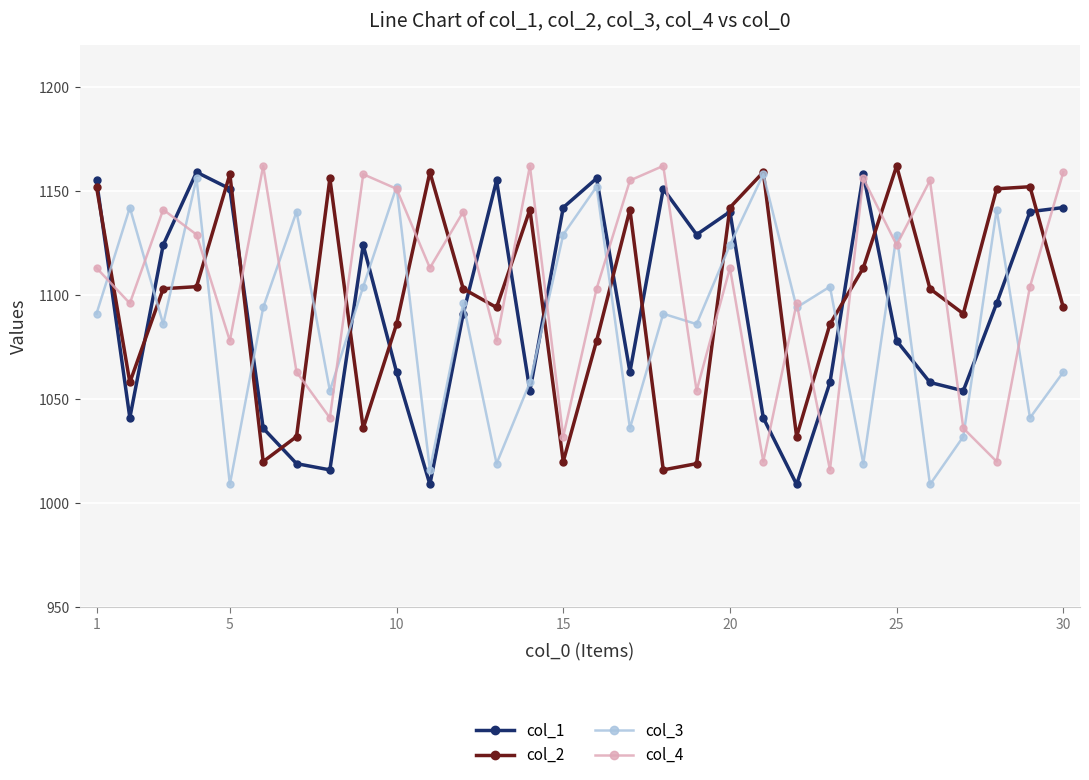

True or false: col_1 has more than 1 points higher than both neighbors.

True